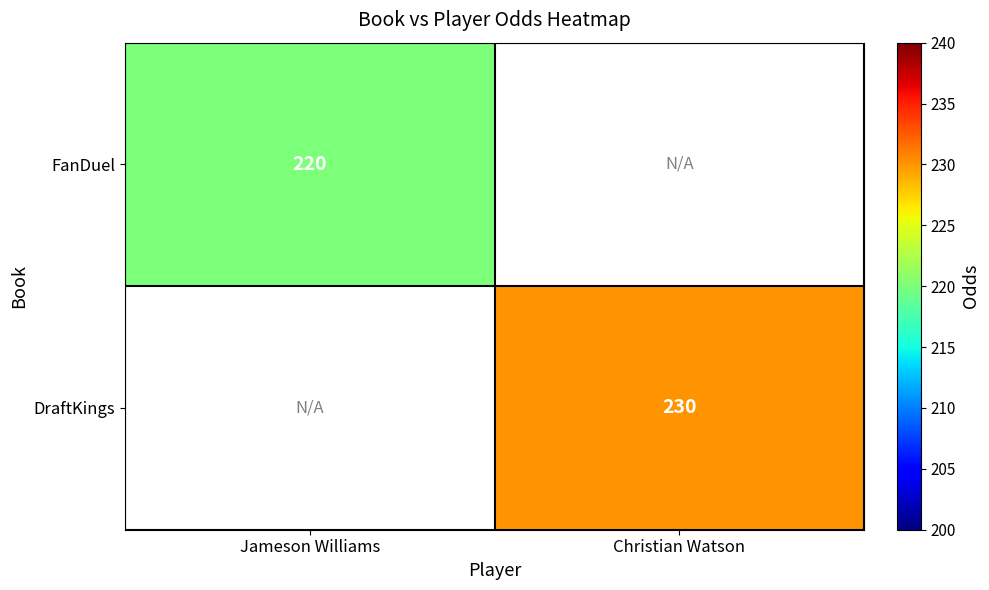

How many distinct data groups are displayed?

2